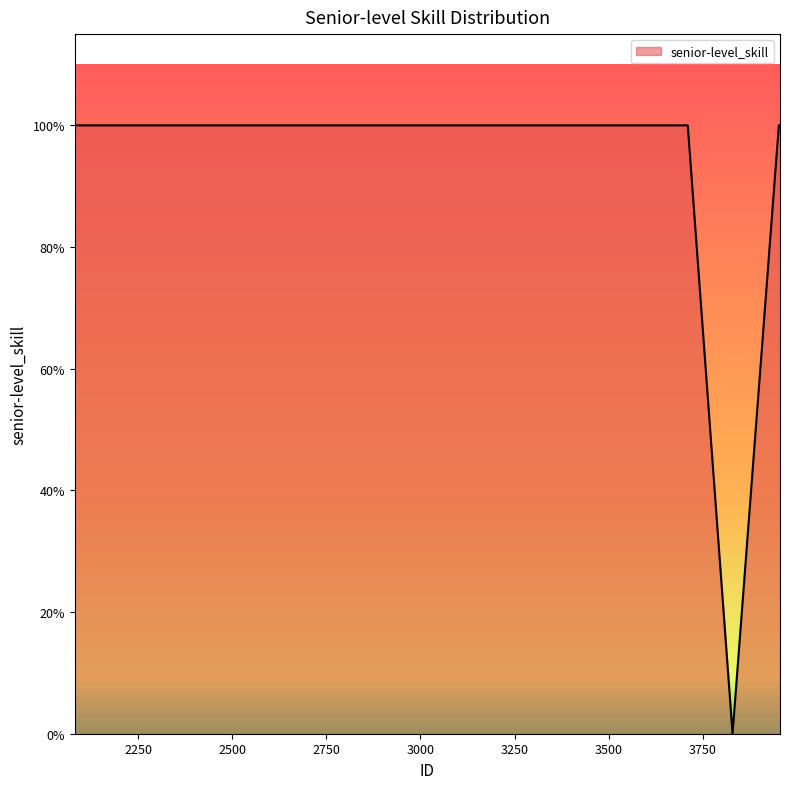

Is this an area chart (filled region under the line)?

Yes